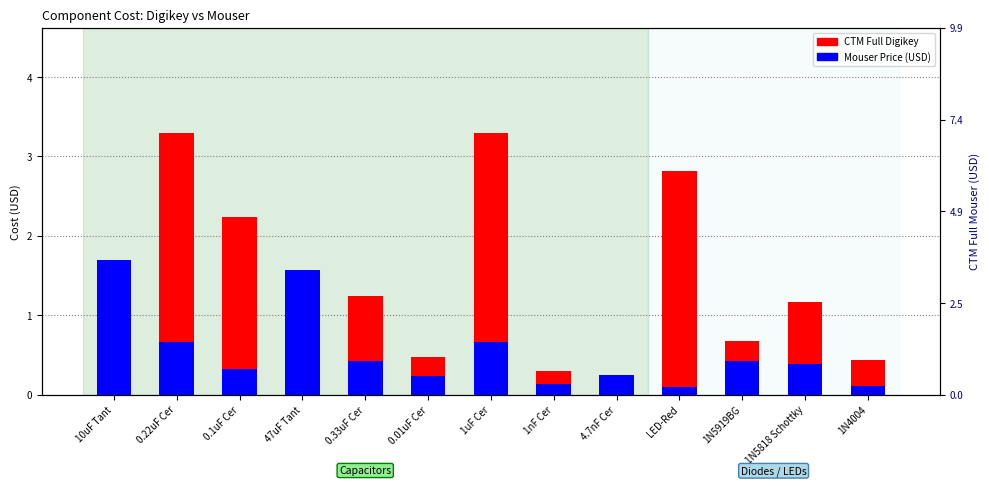

What position from the right is LED-Red?

4